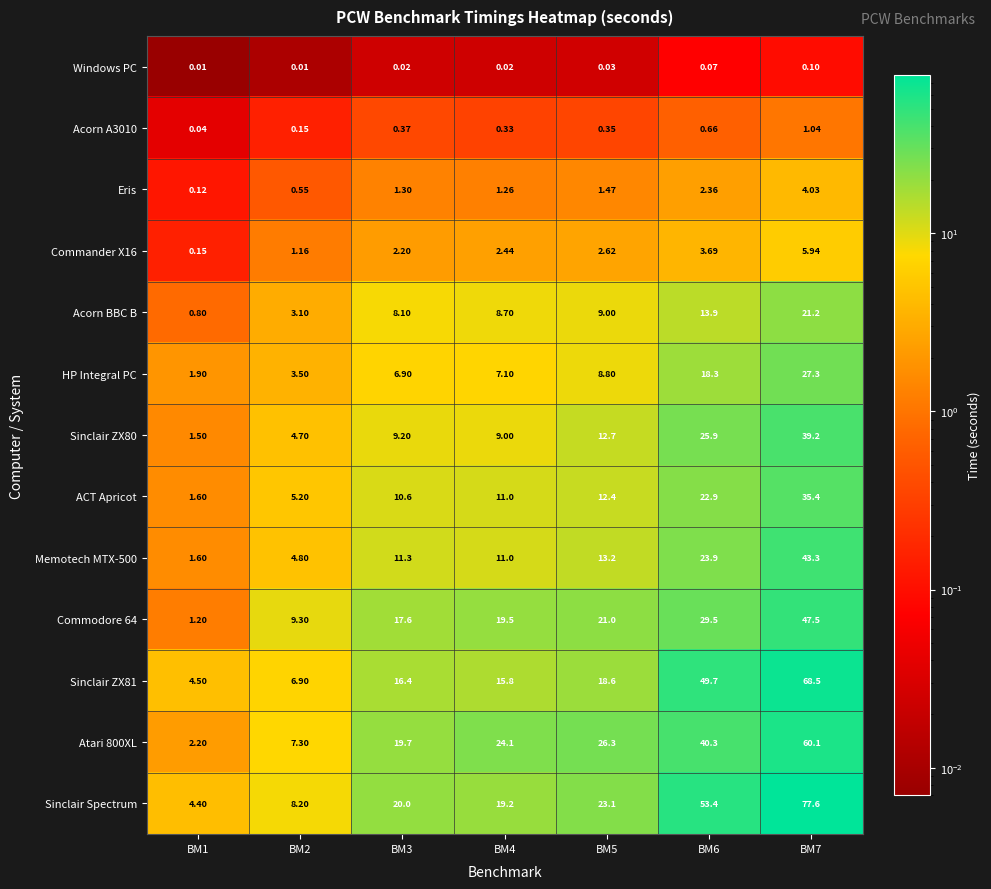

Rank the series at BM3 from lowest to highest value.

Windows PC, Acorn A3010, Eris, Commander X16, HP Integral PC, Acorn BBC B, Sinclair ZX80, ACT Apricot, Memotech MTX-500, Sinclair ZX81, Commodore 64, Atari 800XL, Sinclair Spectrum